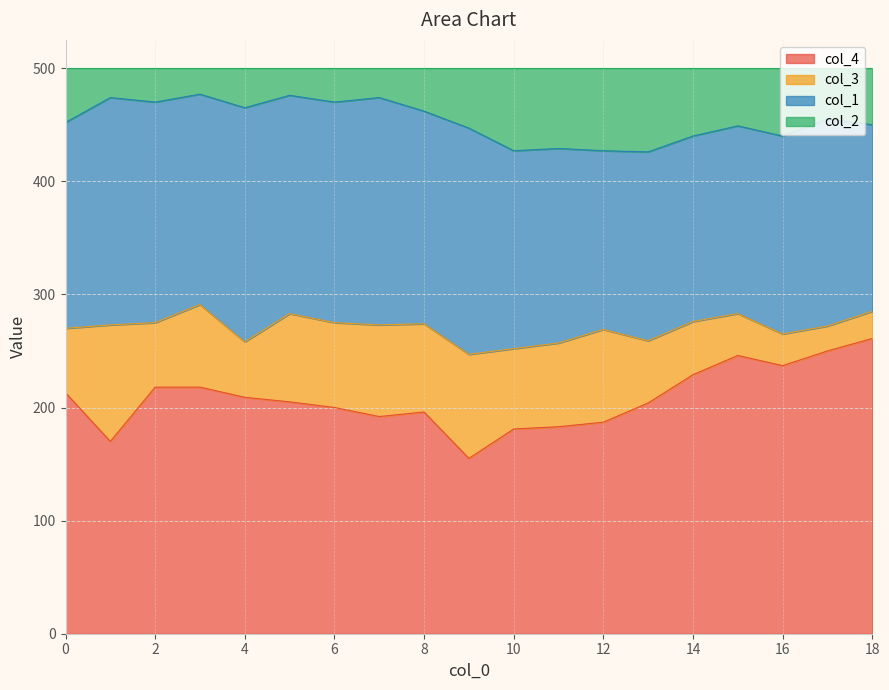

What is the total value across all series at 2?

500